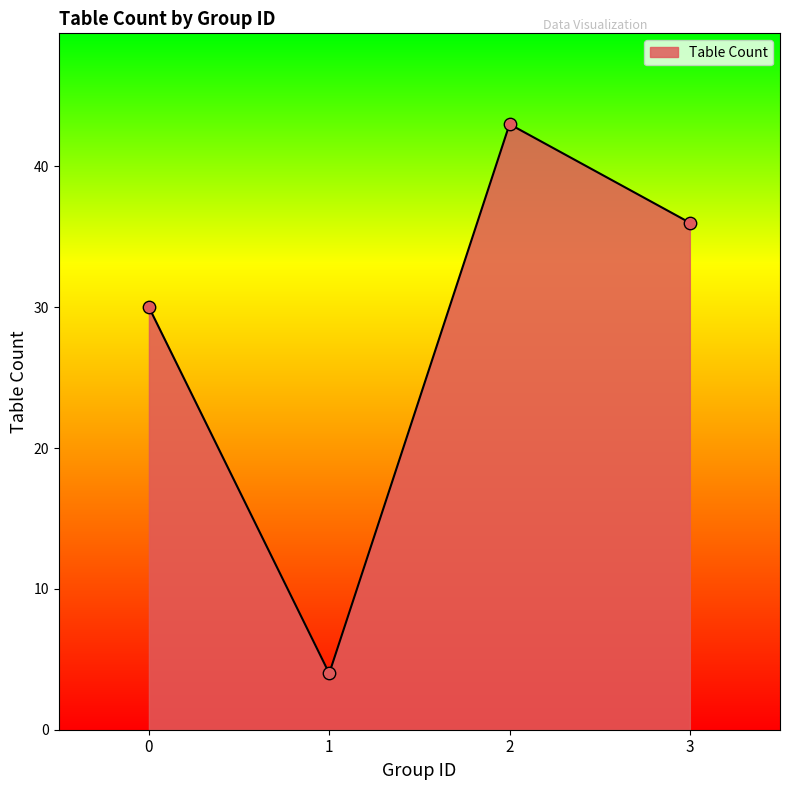

What is the change in value from 1 to 2?

+39